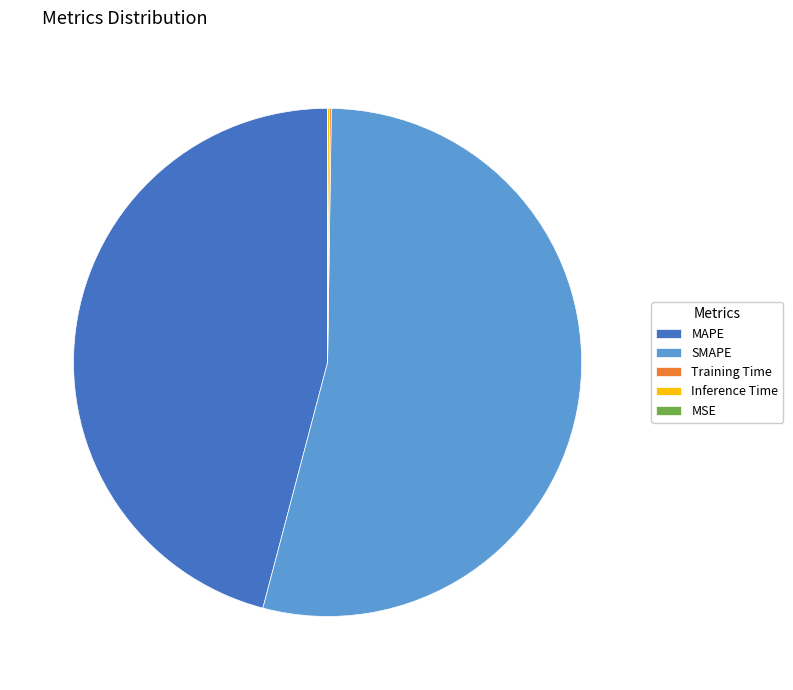

The MAPE slice represents 32% of the pie. True or false?

False